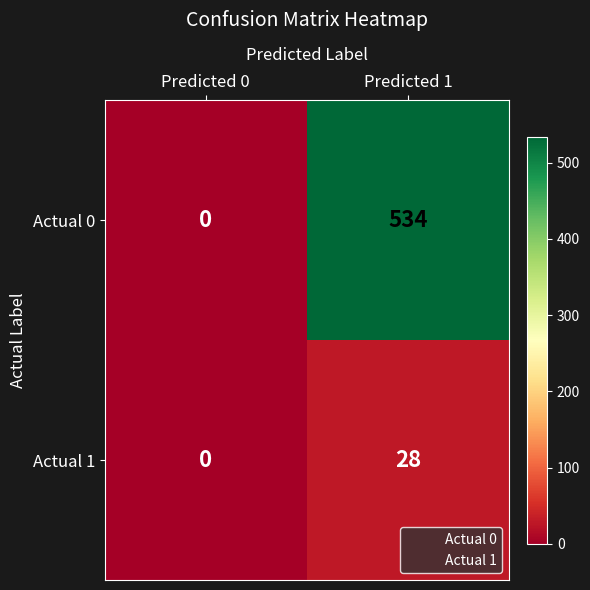

At which label is Actual 0 closest to 267?

Predicted 0